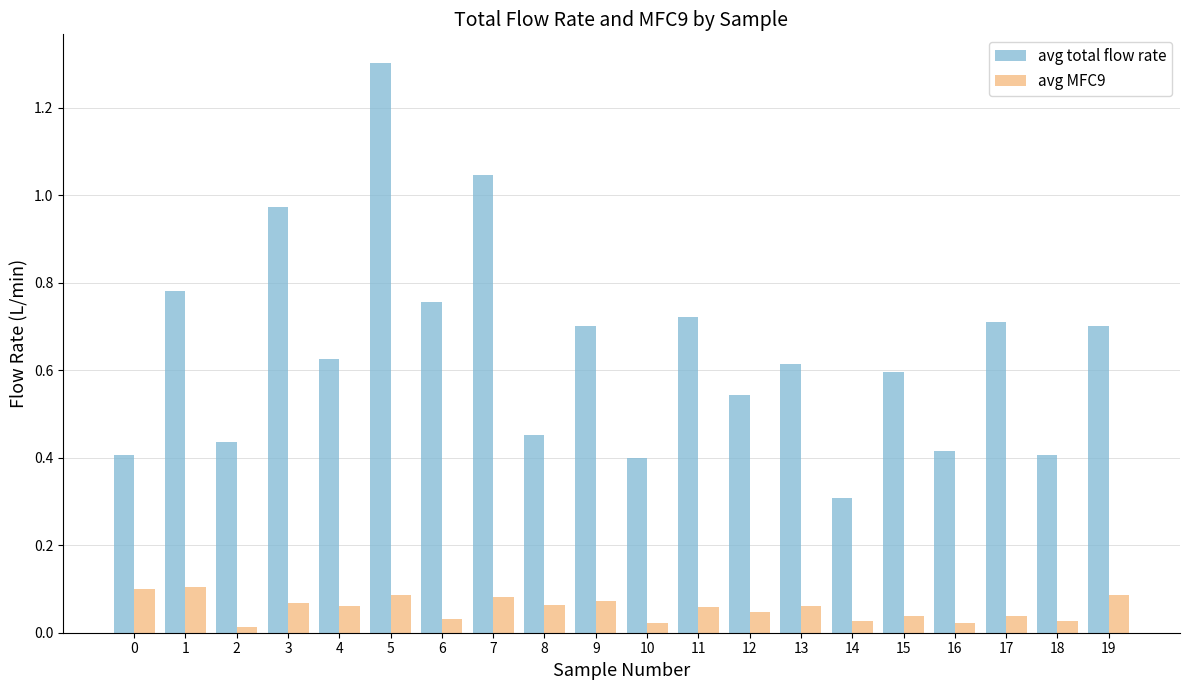

True or false: avg total flow rate has a value of 0.7 at 12.

False